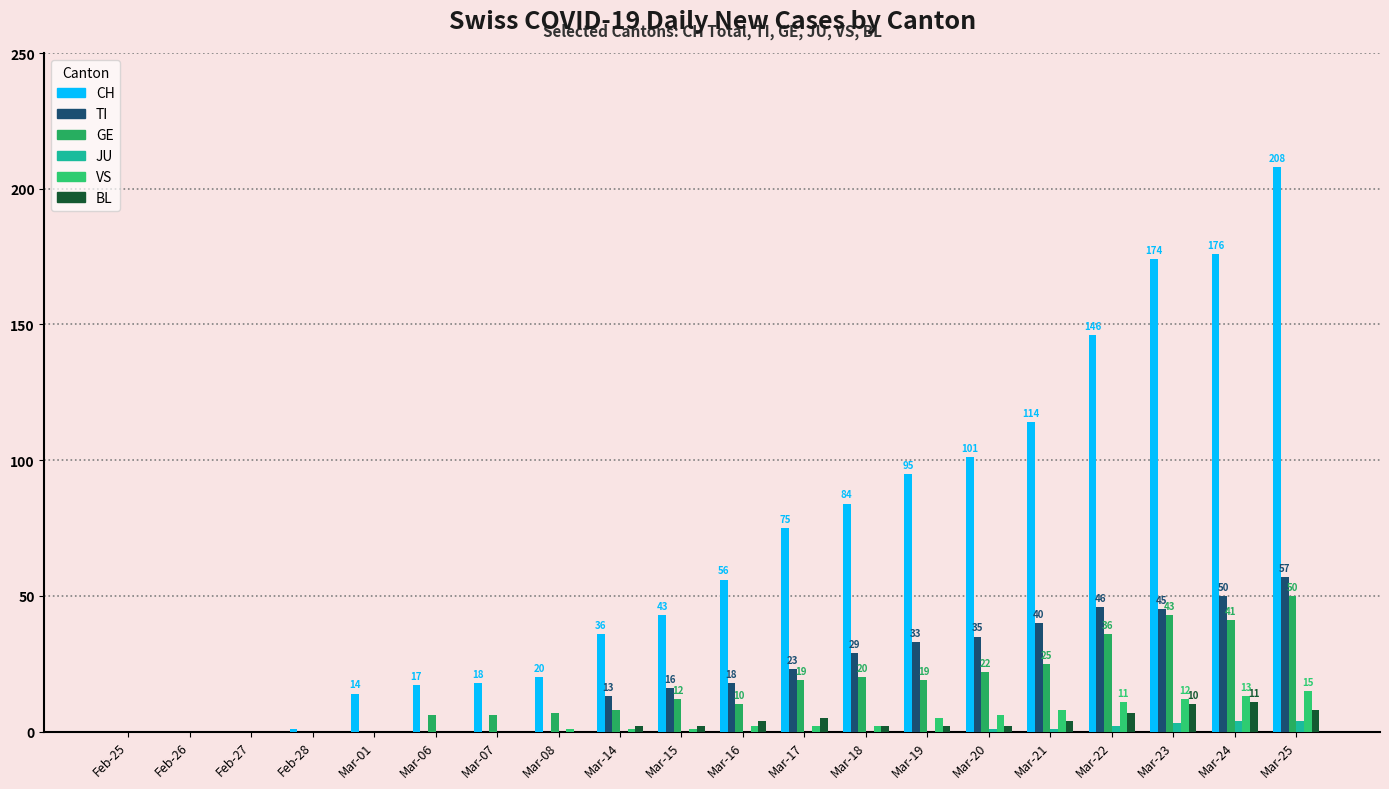

What is the label of the 8th bar from the left?

Mar-08